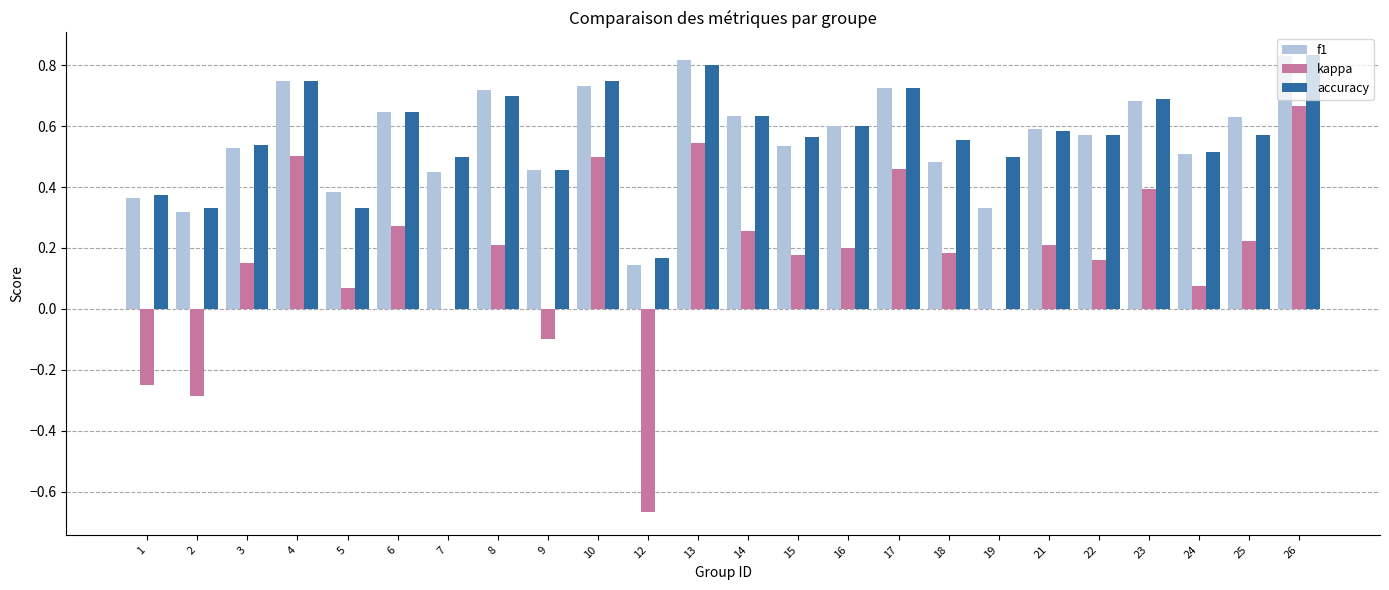

Which series changed the most between 4 and 25?

kappa